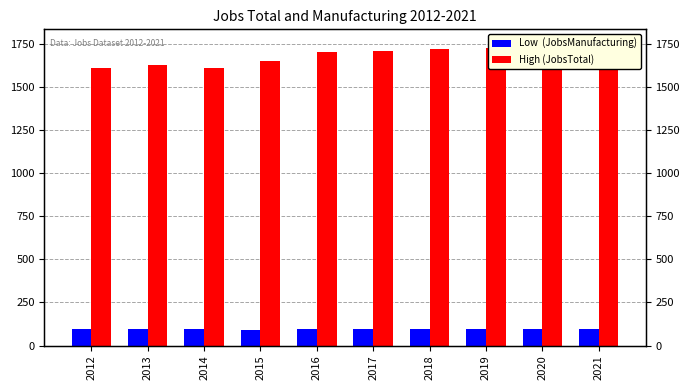

What are all the series names shown in the legend?

Low  (JobsManufacturing), High (JobsTotal)